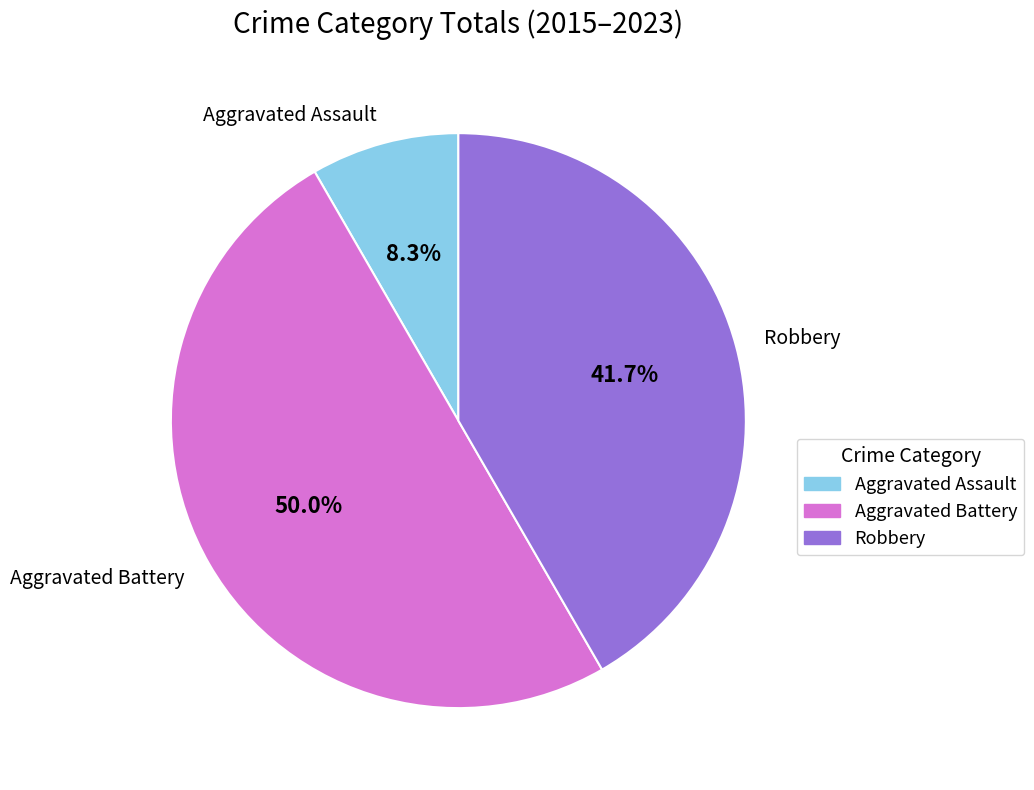

True or false: Aggravated Battery accounts for 56% of the total.

False